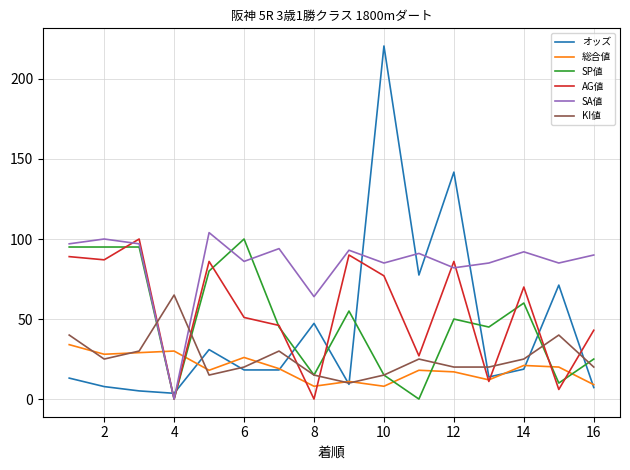

After their last crossing, which series has the higher values: オッズ or SA値?

SA値